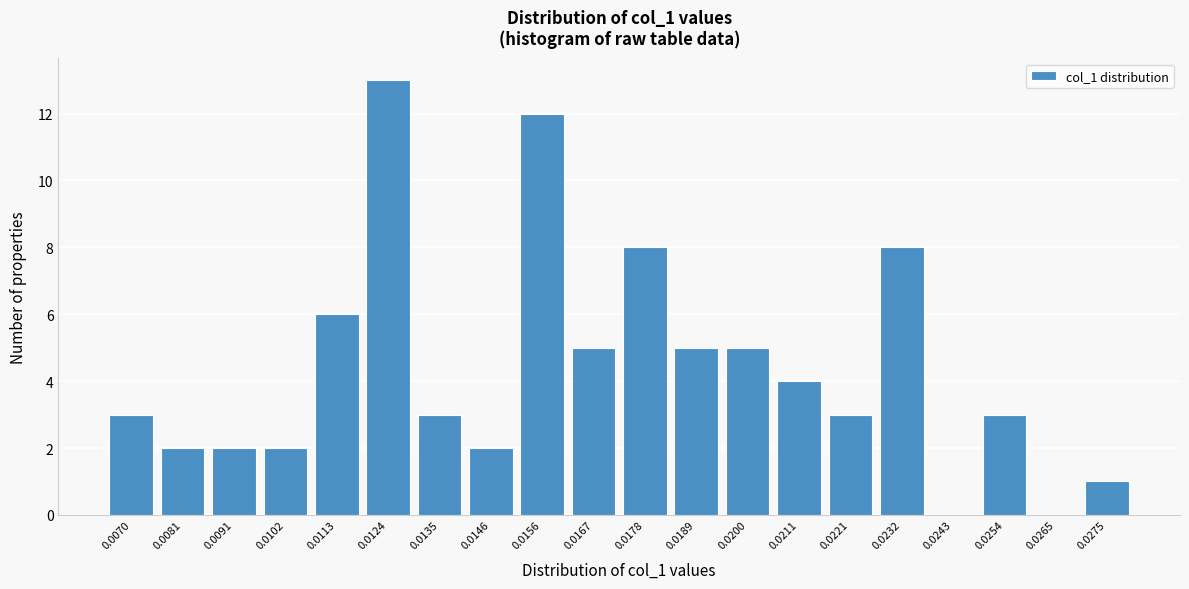

Reading left to right, extract all data points from this chart.

0.0070=3	0.0081=2	0.0091=2	0.0102=2	0.0113=6	0.0124=13	0.0135=3	0.0146=2	0.0156=12	0.0167=5	0.0178=8	0.0189=5	0.0200=5	0.0211=4	0.0221=3	0.0232=8	0.0243=0	0.0254=3	0.0265=0	0.0275=1